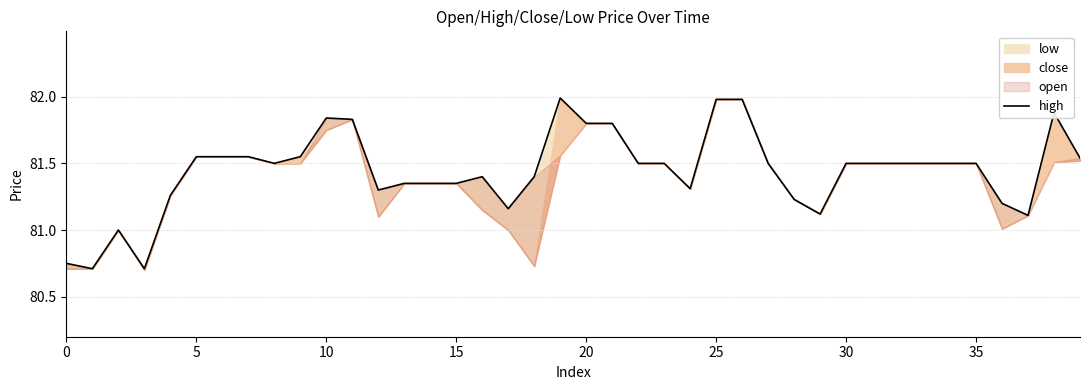

Read the value at 9.

81.5